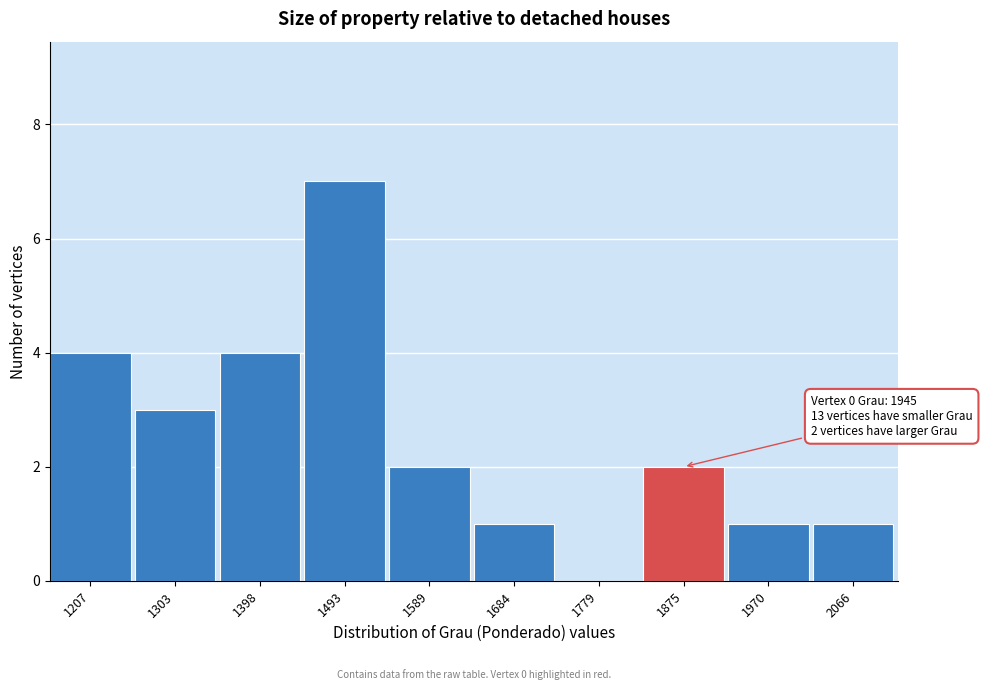

Reading left to right, what are all the values shown in this chart?

1207=4	1303=3	1398=4	1493=7	1589=2	1684=1	1779=0	1875=2	1970=1	2066=1